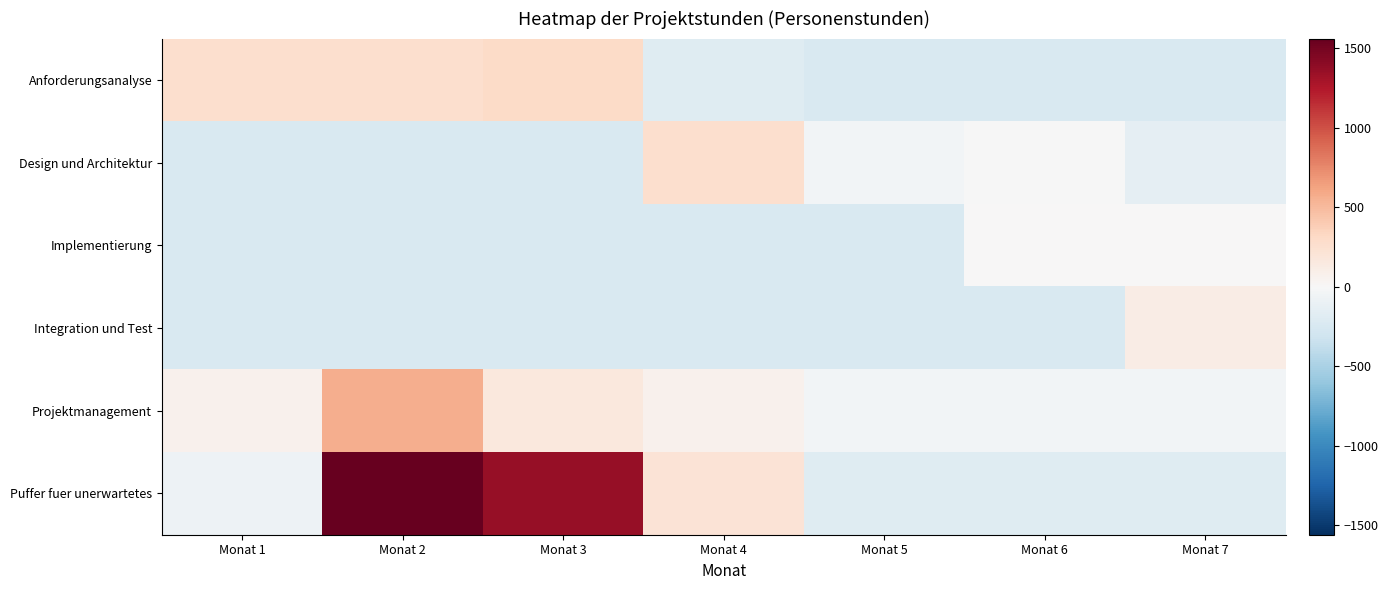

At which category is the sum across all series the highest?

Monat 2